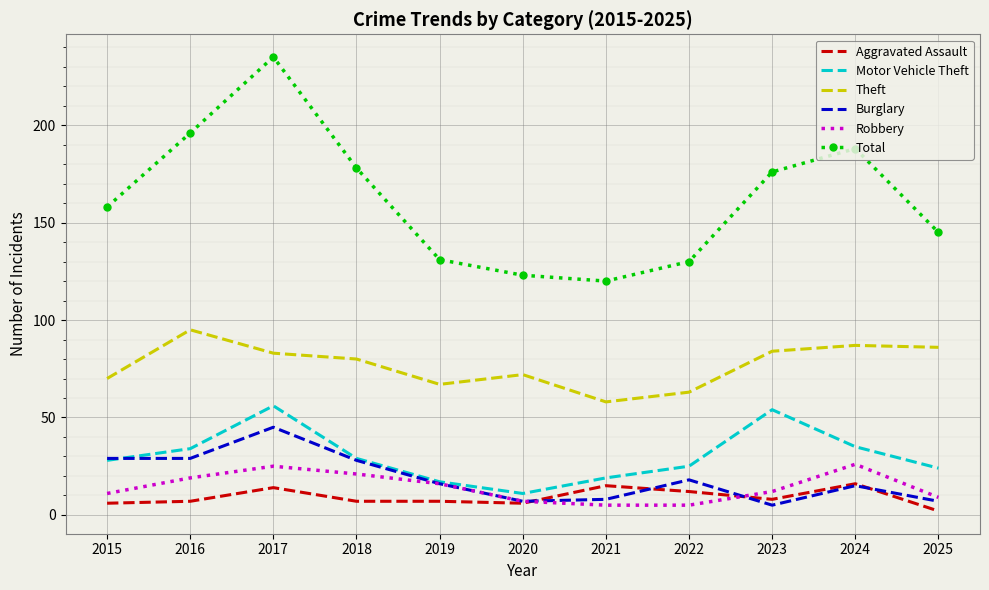

Which category has the highest value in the Total series?

2017